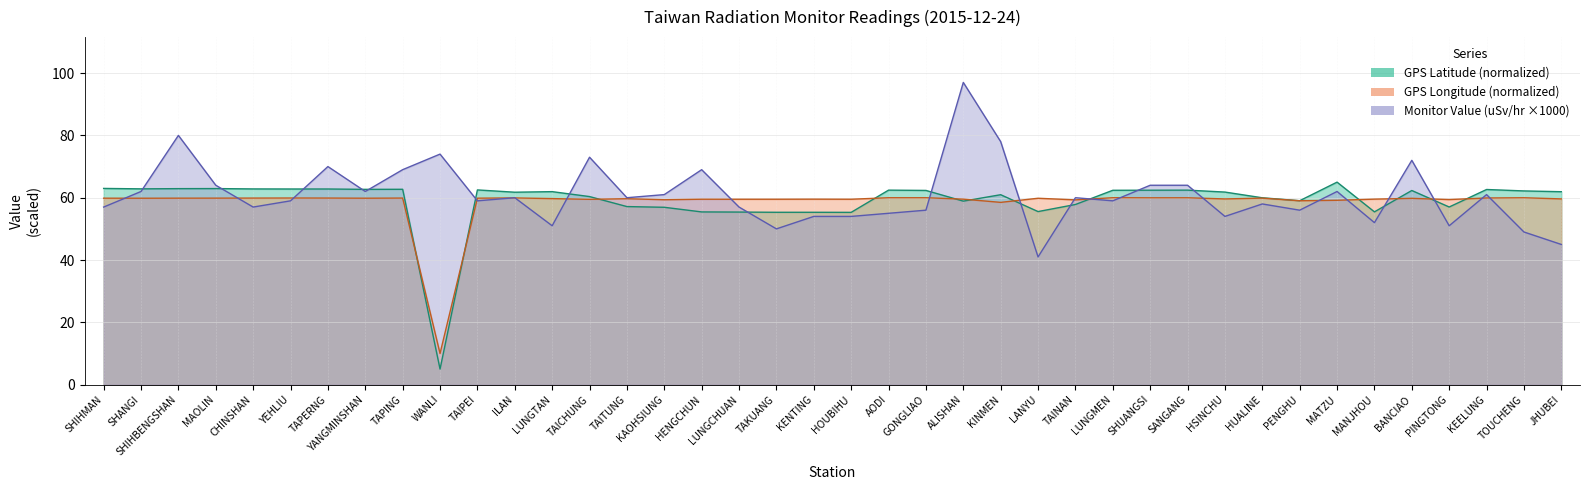

What is the label of the 9th point from the right?

HUALINE